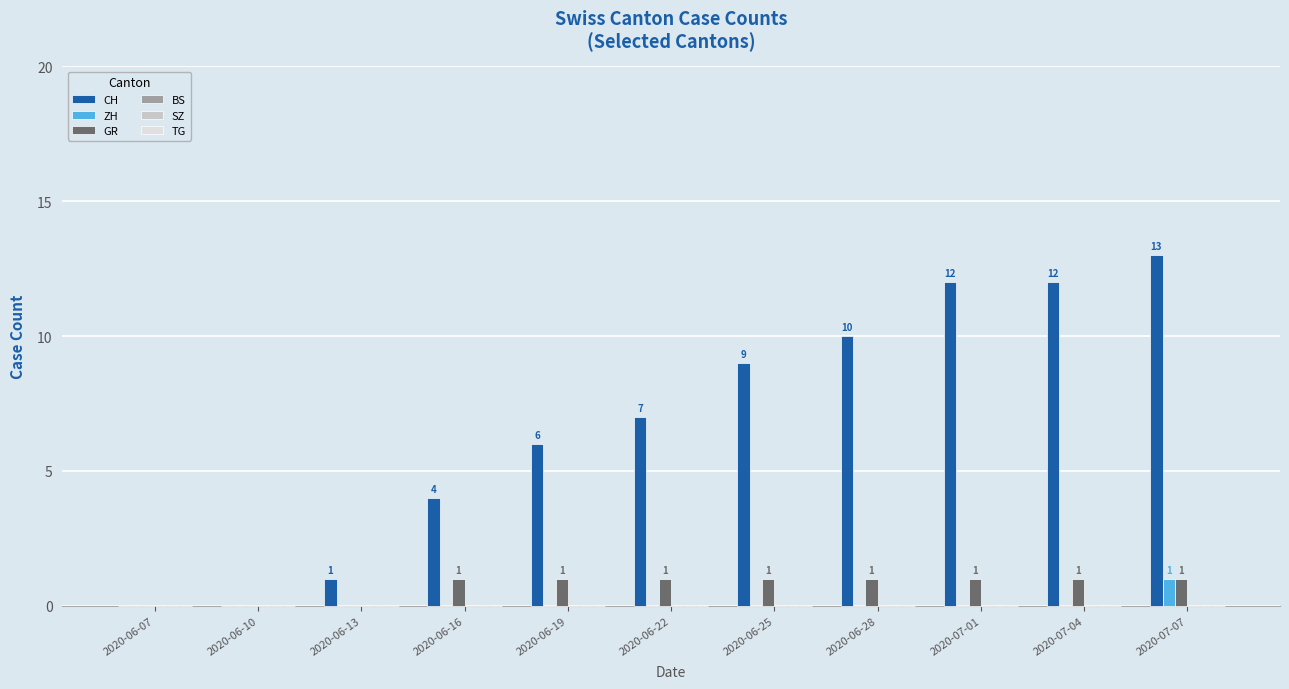

How many data points in ZH are above 0?

1